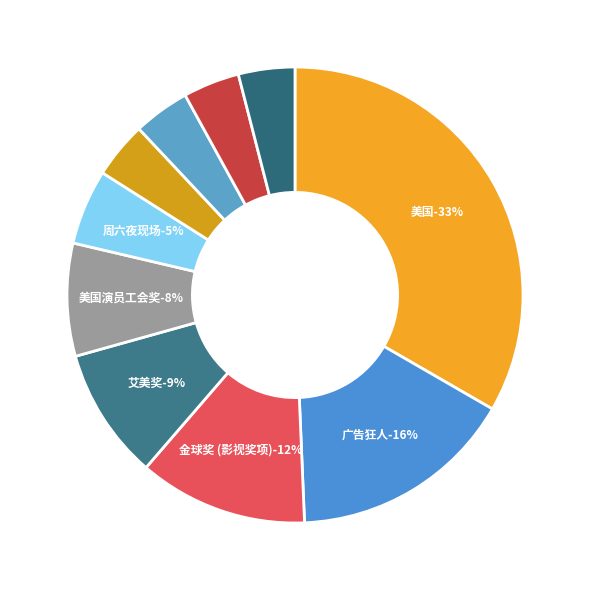

What percentage is NOT represented by 美国演员工会奖?

92.0%